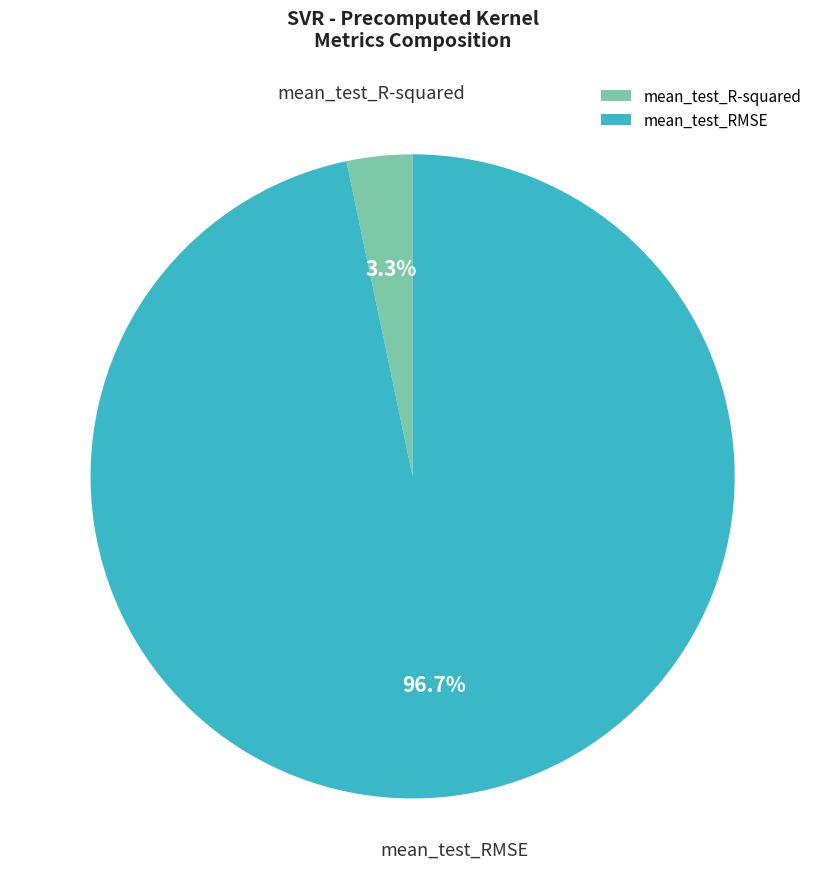

What percentage is the mean_test_RMSE slice, to the nearest percent?

97%